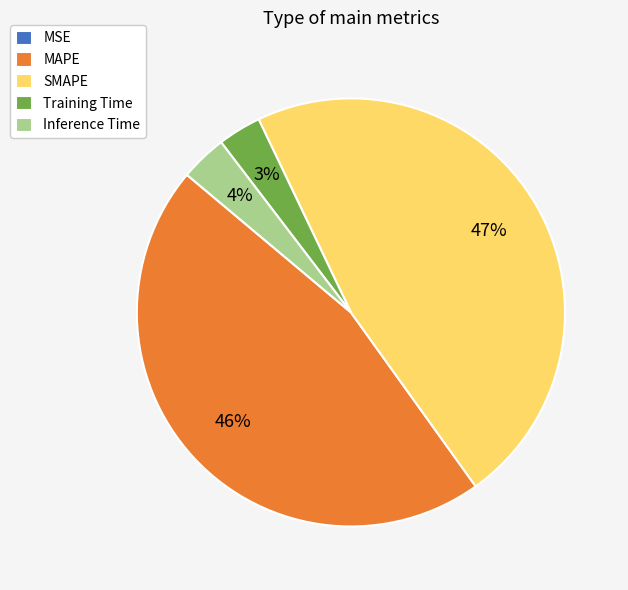

Which has a higher value, SMAPE or Inference Time?

SMAPE